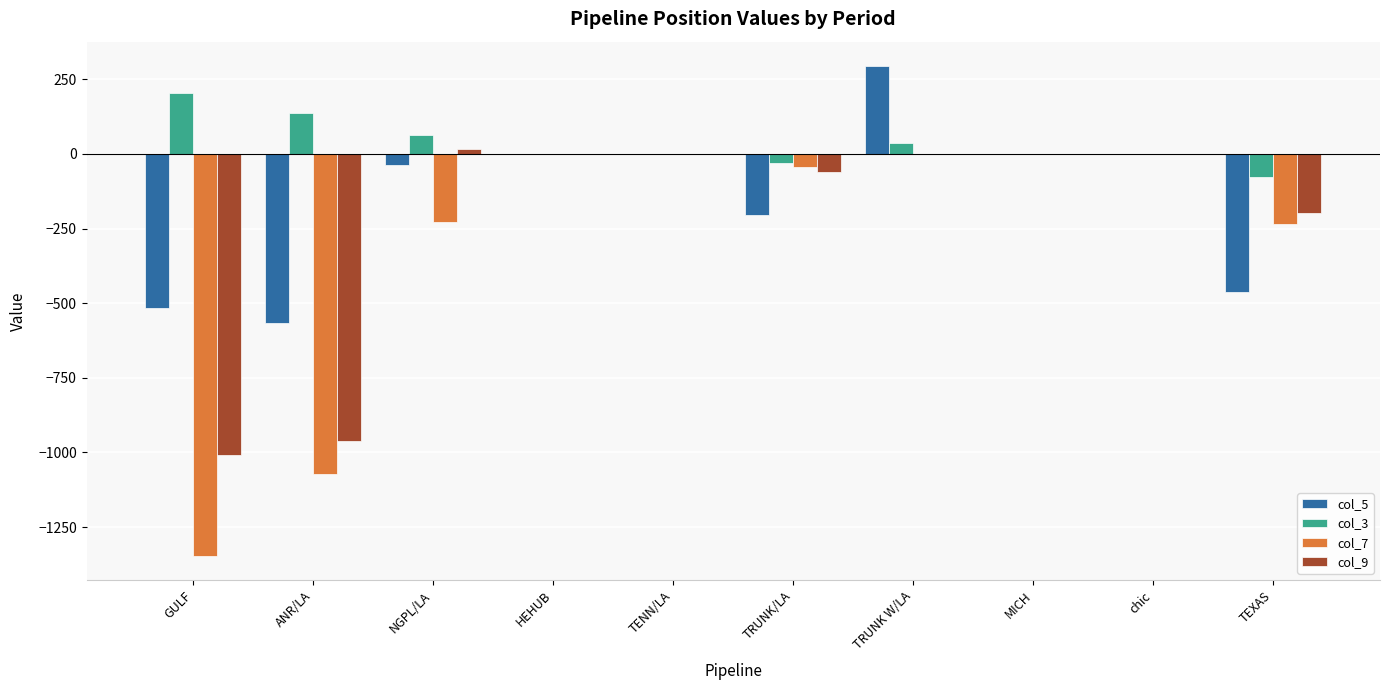

At which category is the sum across all series the highest?

TRUNK W/LA